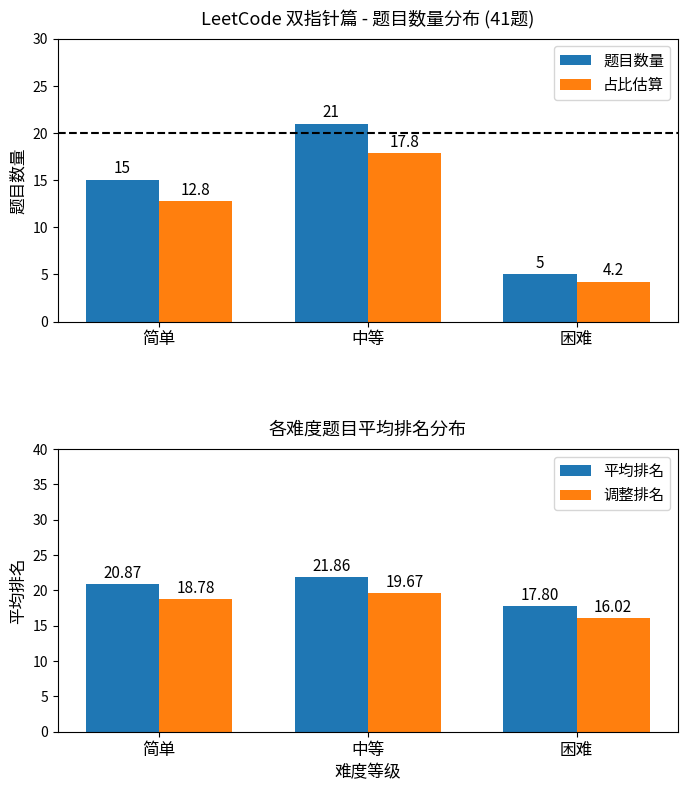

Reading left to right, what are all the values shown in this chart?

题目数量: 简单=15.0	中等=21.0	困难=5.0
占比估算: 简单=12.8	中等=17.8	困难=4.2
平均排名: 简单=20.9	中等=21.9	困难=17.8
调整排名: 简单=18.8	中等=19.7	困难=16.0